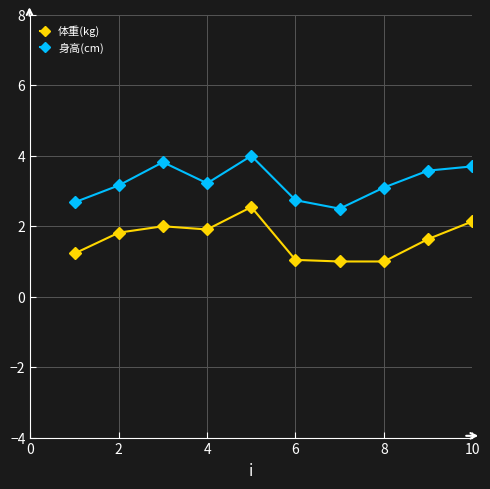

What is the average value of the 体重(kg) series?

1.8